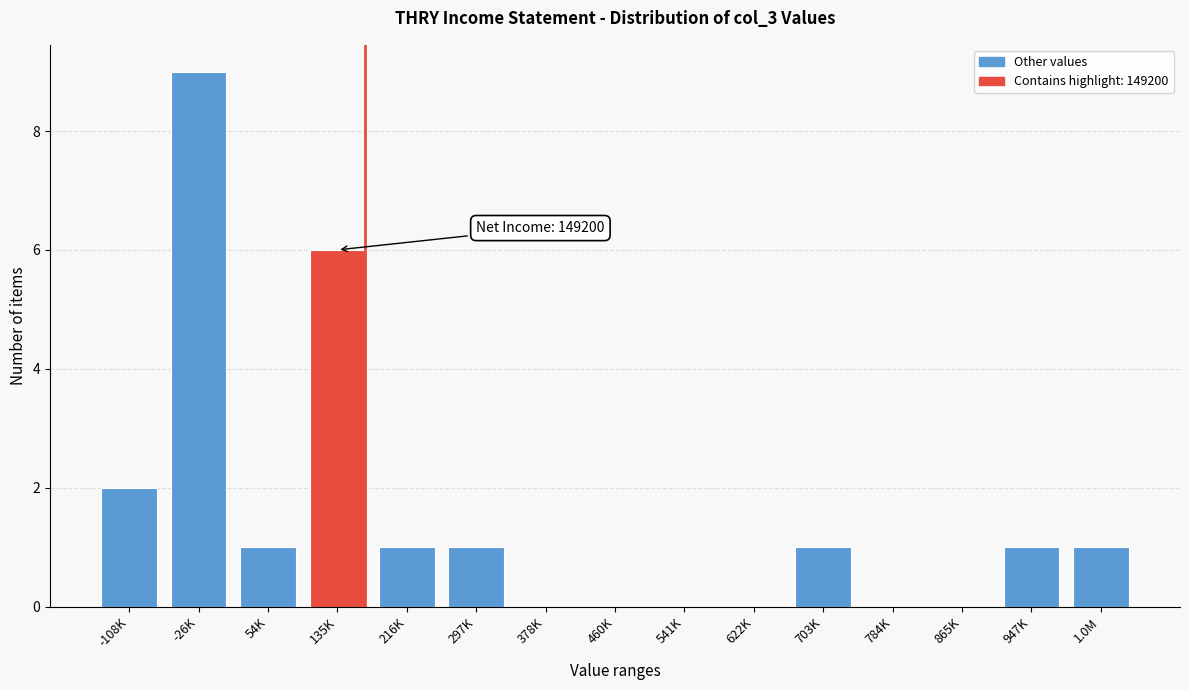

Reading left to right, transcribe all the data shown in this chart.

-108K=2	-26K=9	54K=1	135K=6	216K=1	297K=1	378K=0	460K=0	541K=0	622K=0	703K=1	784K=0	865K=0	947K=1	1.0M=1